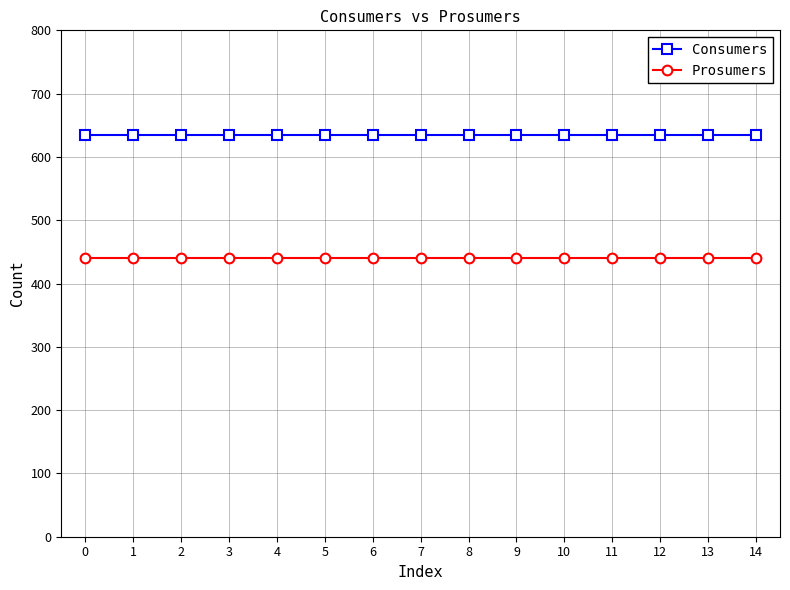

Reading left to right, extract all data points from this chart.

Consumers: 635	635	635	635	635	635	635	635	635	635	635	635	635	635	635
Prosumers: 440	440	440	440	440	440	440	440	440	440	440	440	440	440	440